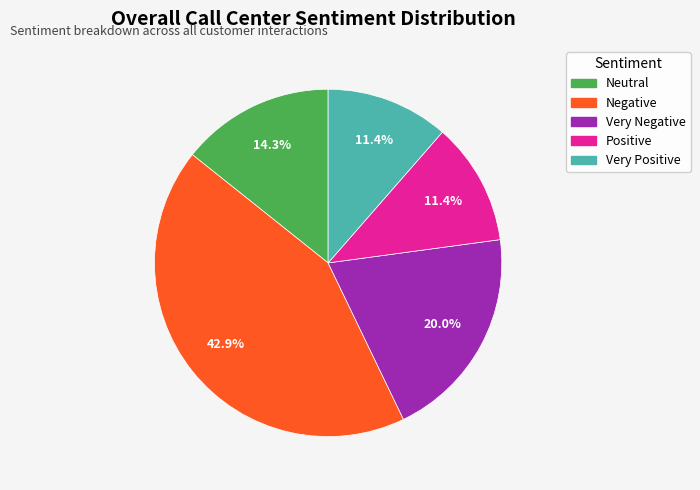

What percentage is the Very Negative slice, to the nearest percent?

20%